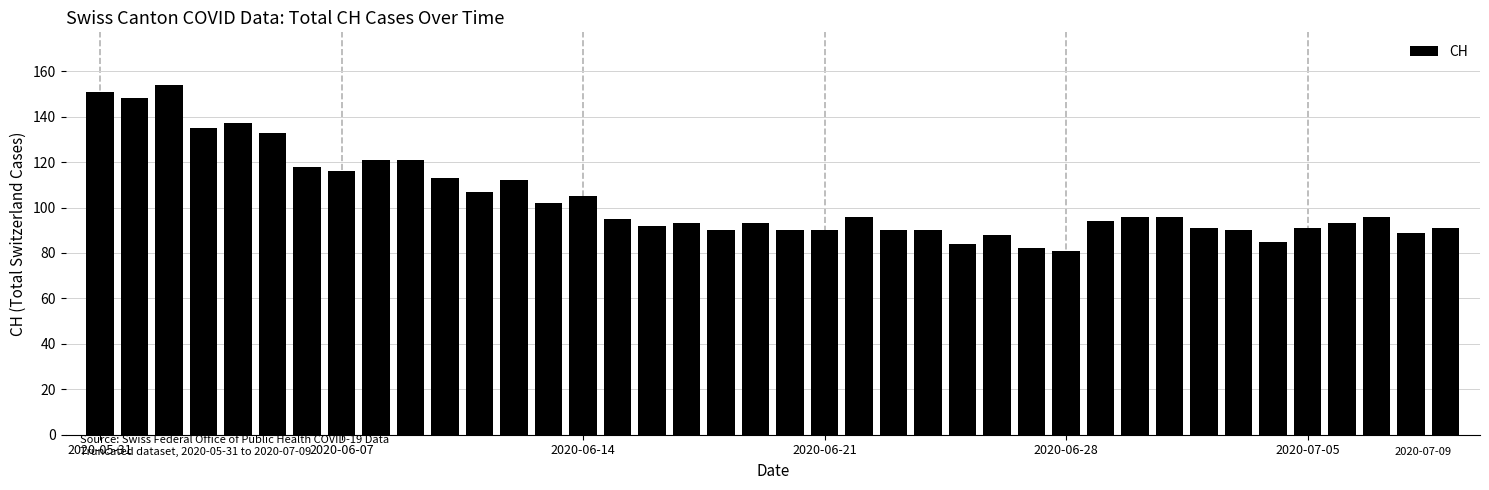

What is the greatest value displayed?

154